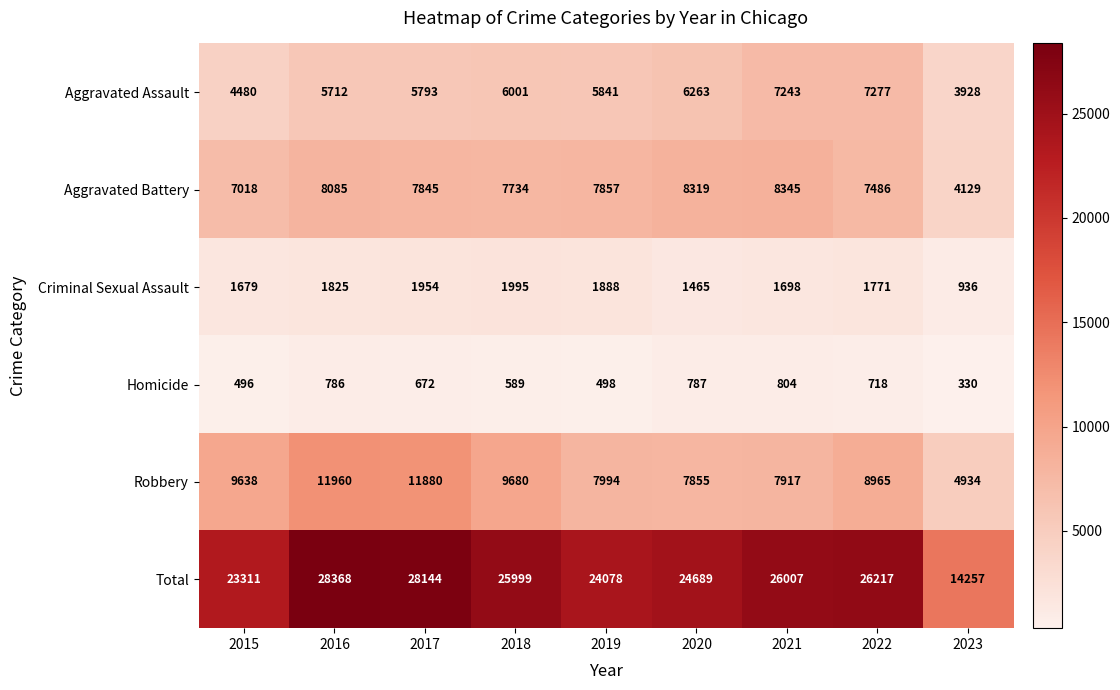

What is the lowest value of the Criminal Sexual Assault series?

936